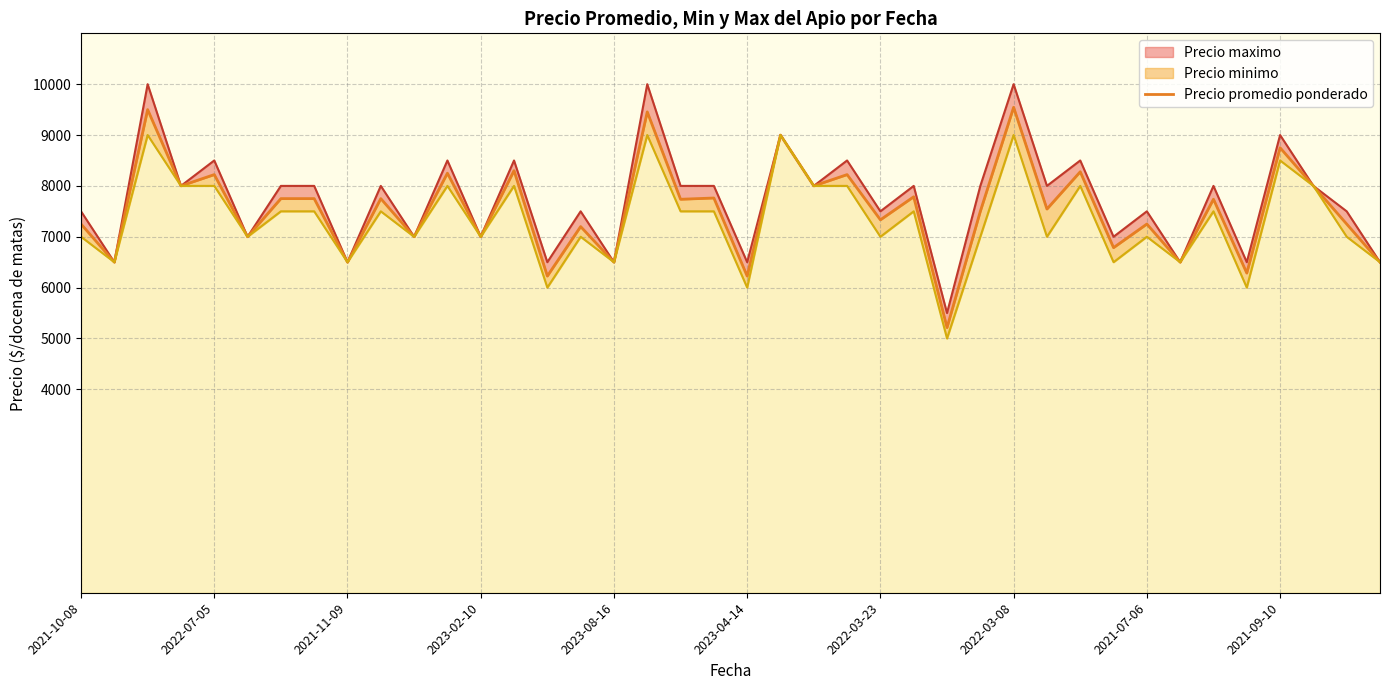

Is it true that the value at 26 is 1892?

False